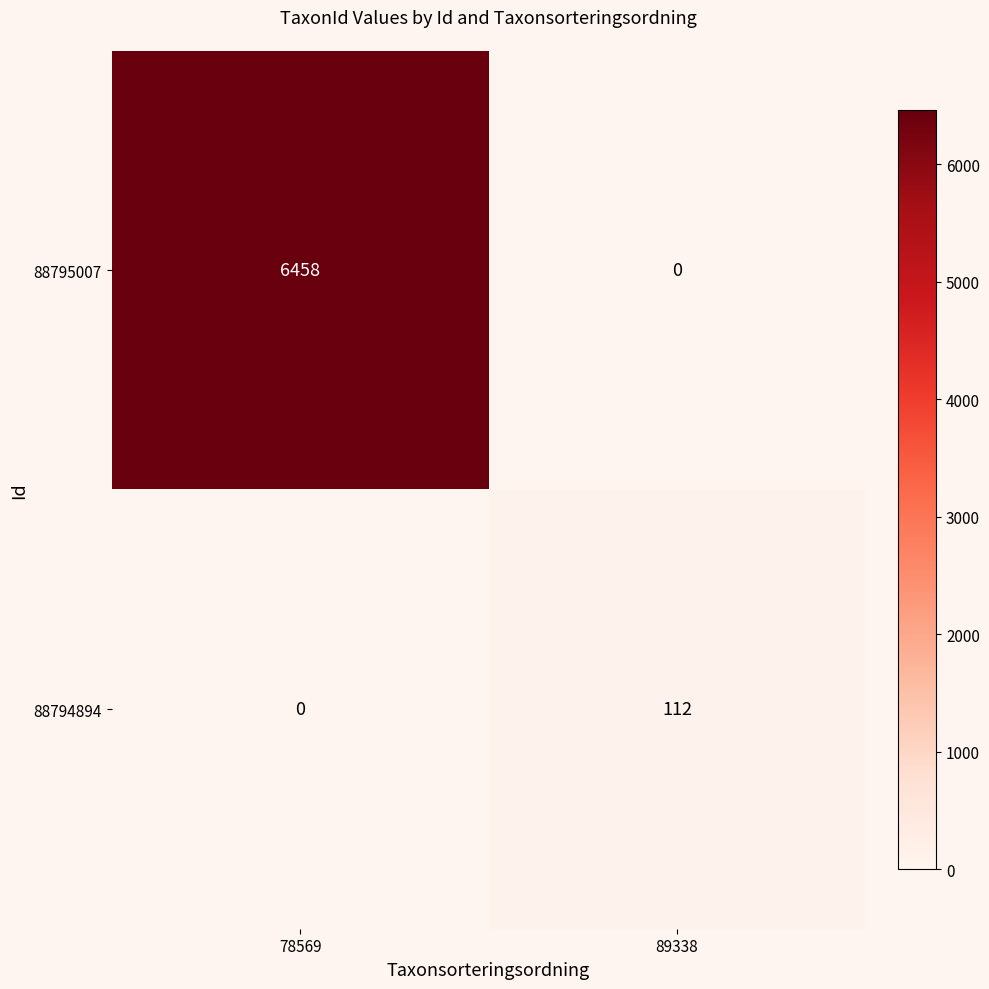

Which series has the largest total across all categories?

88795007